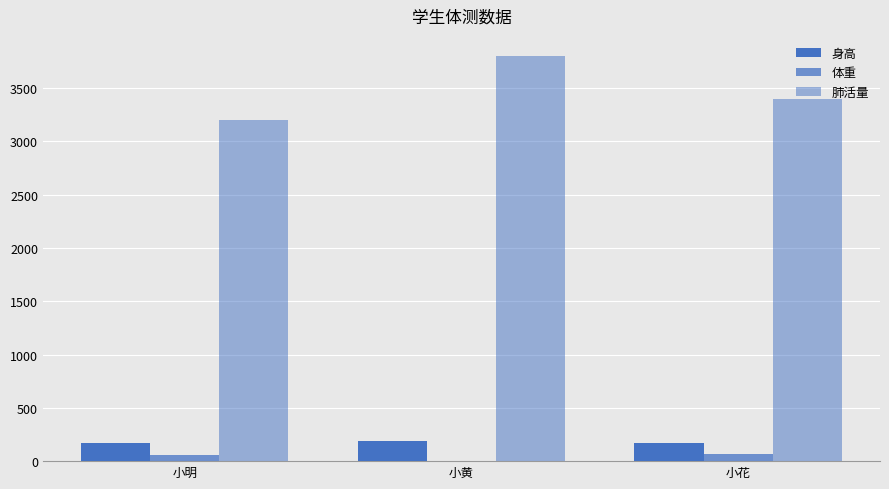

How many groups of bars are there?

3